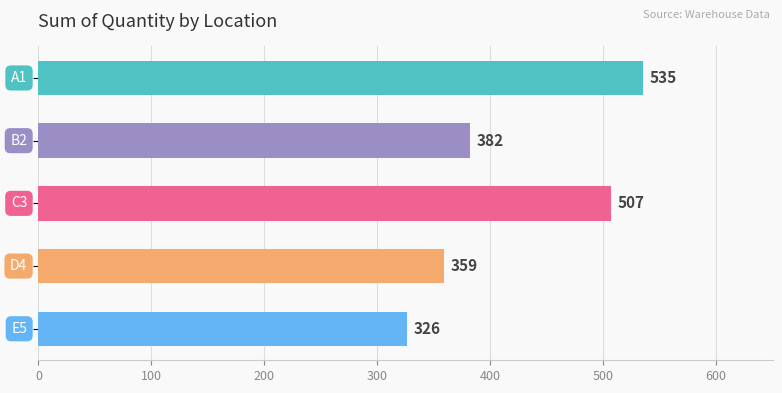

What is the difference between the second highest and minimum values?

181